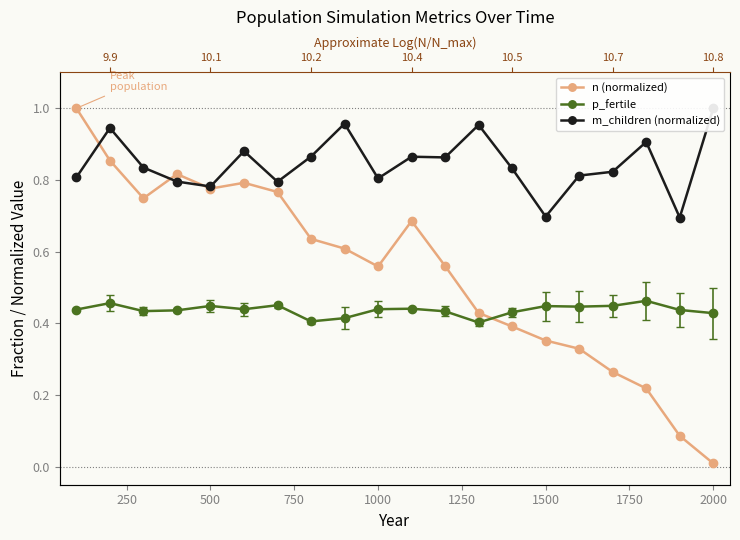

How many interior local peaks does the m_children (normalized) series have?

6